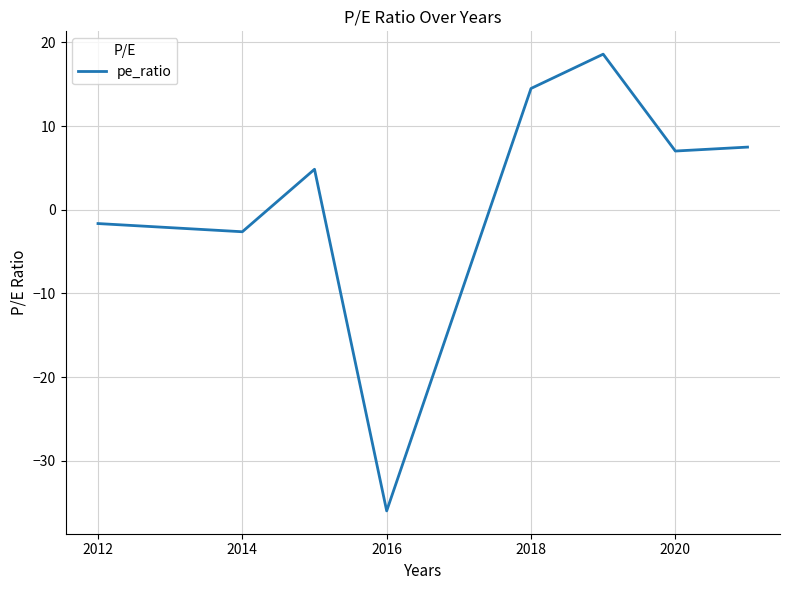

Does the chart display data point markers on the line(s)?

No